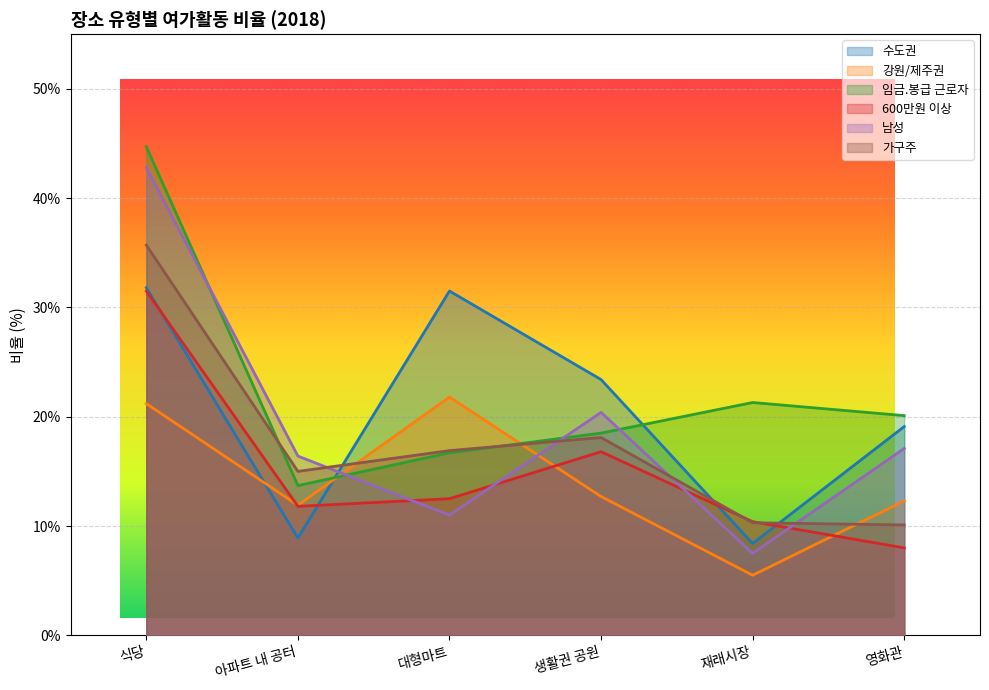

At which label does 가구주 reach its minimum?

영화관